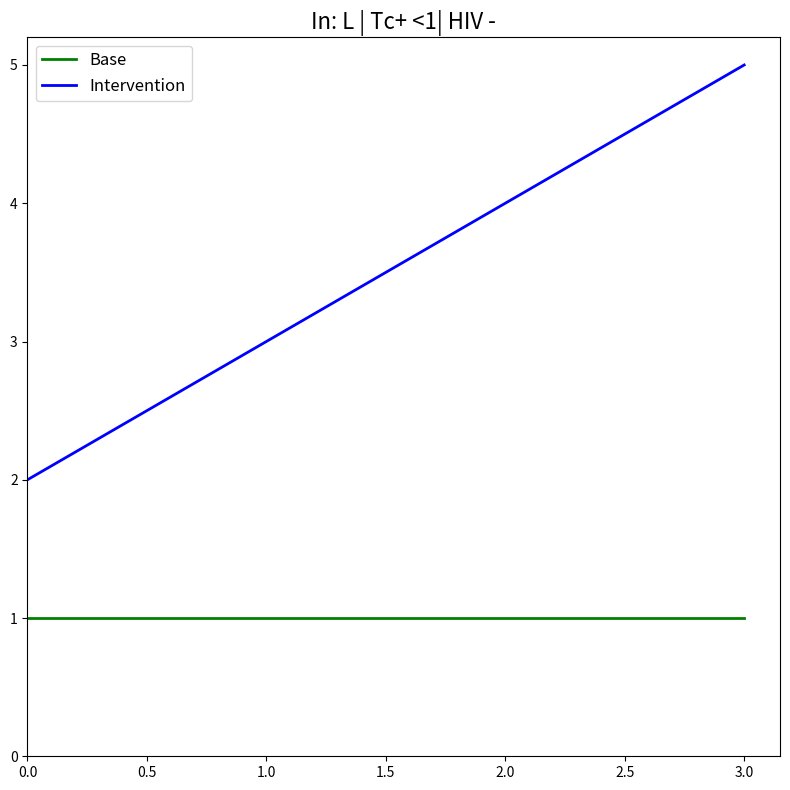

Is this an area chart (filled region under the line)?

No